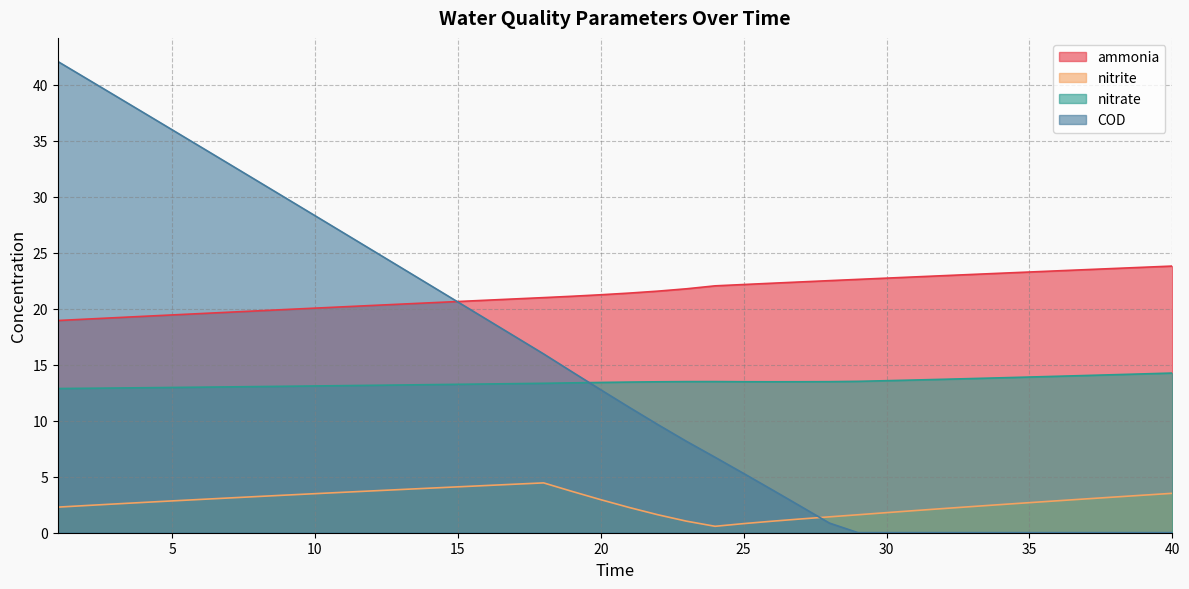

Is it true that COD equals 42.1 at 1?

True